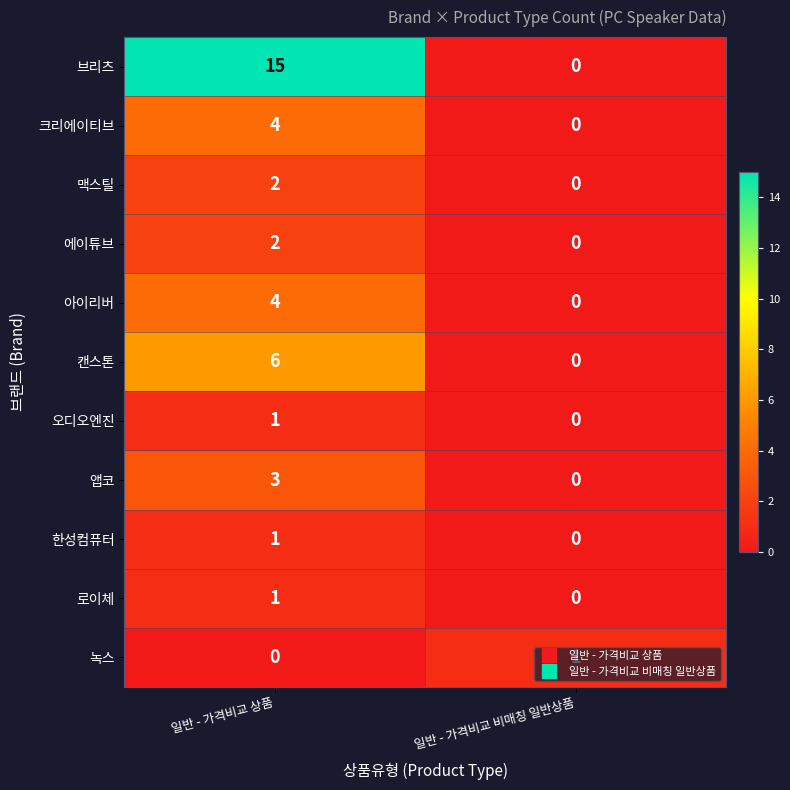

The value of 맥스틸 at 일반 - 가격비교 상품 is 2. True or false?

True